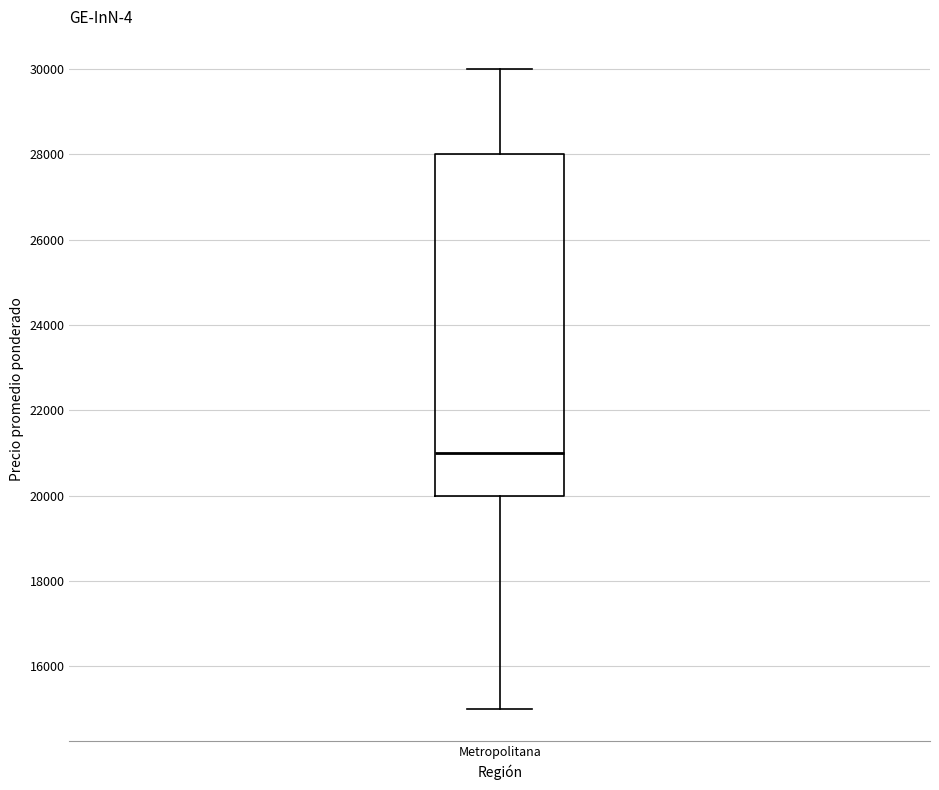

Where does the lower whisker of the box for Metropolitana end on the y-axis? The values are not printed on the chart, so give them approximately, as read against the axis.

15000